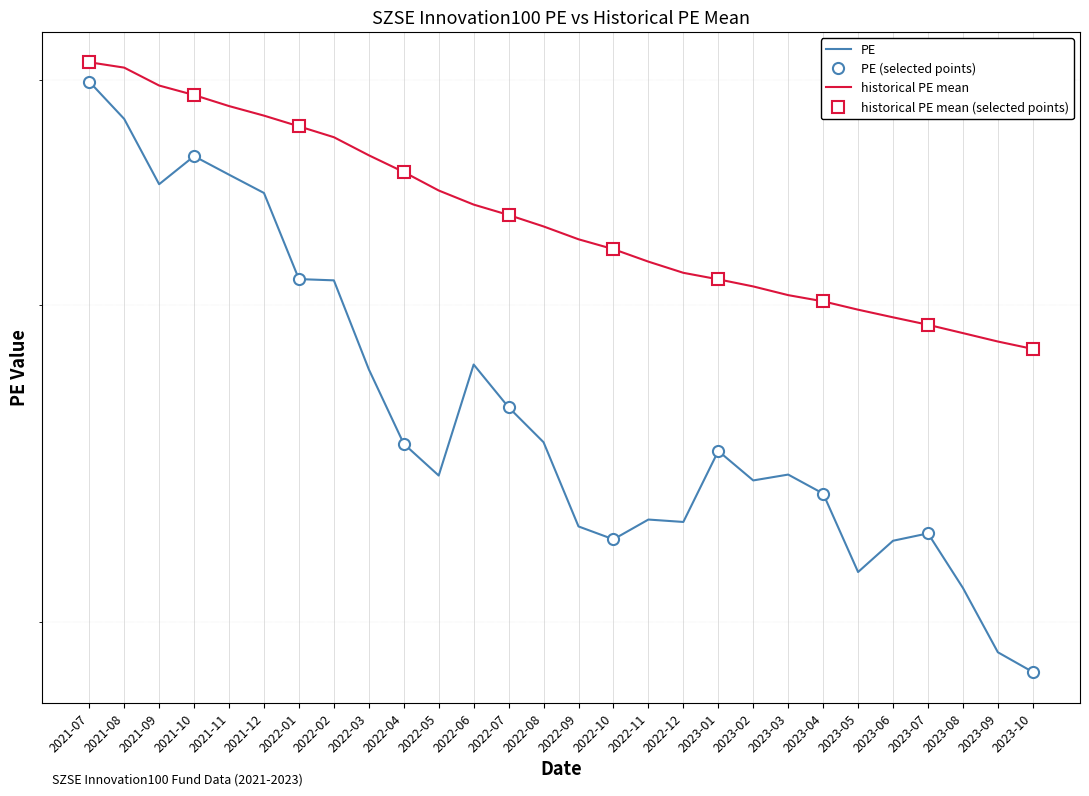

Rank the series by their average value, from highest to lowest.

historical PE mean, PE